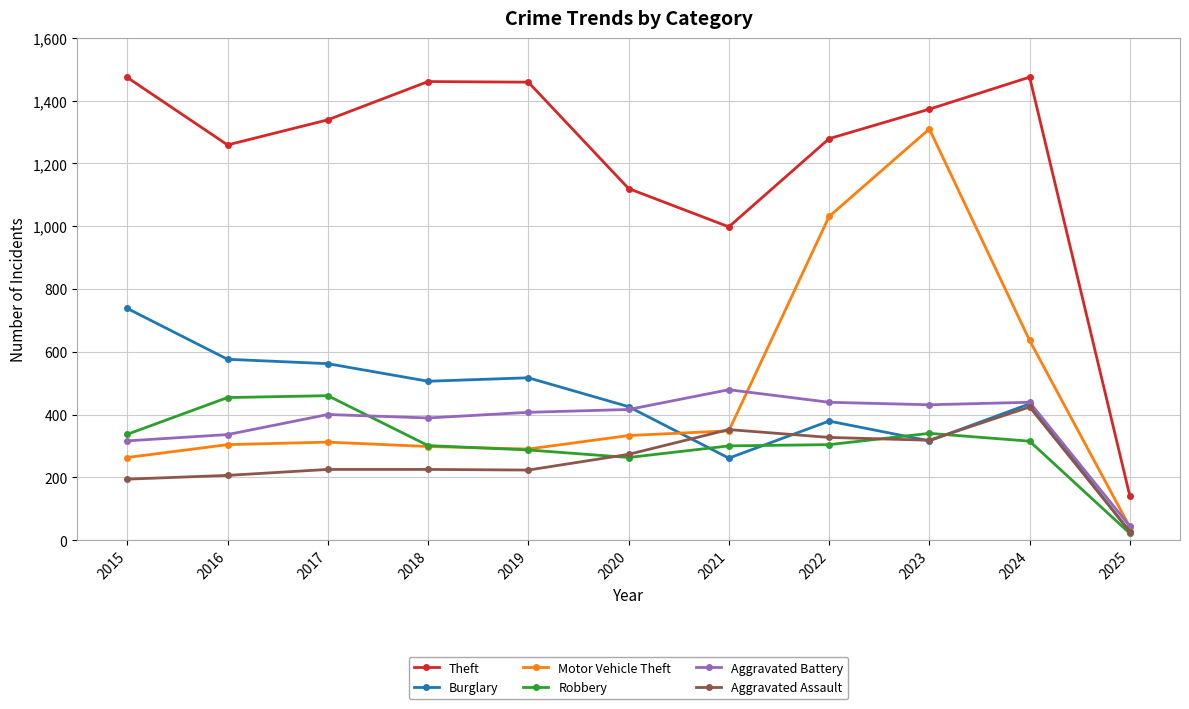

Is it true that Theft equals 193 at 2025?

False